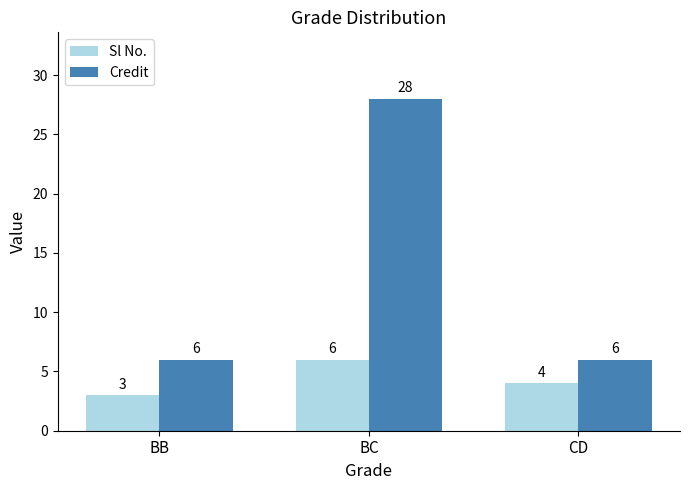

What is the average value of the Sl No. series?

4